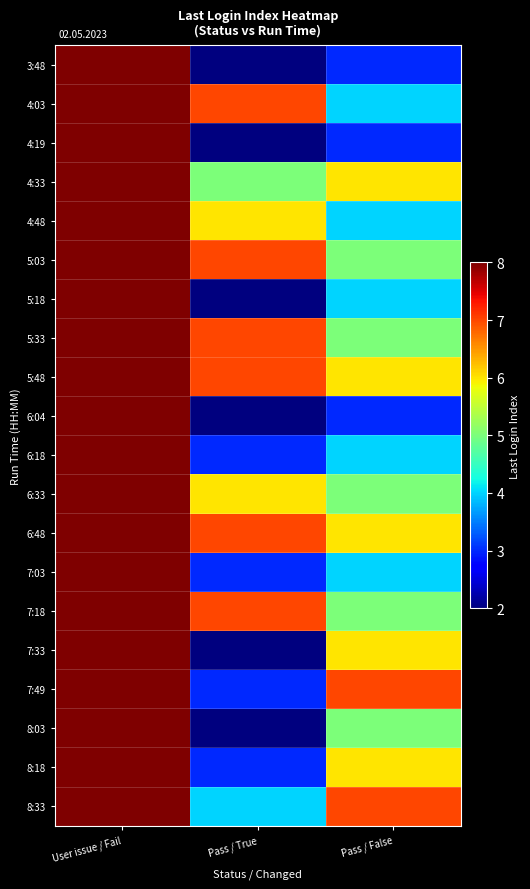

At which category is the sum across all series the highest?

User issue / Fail